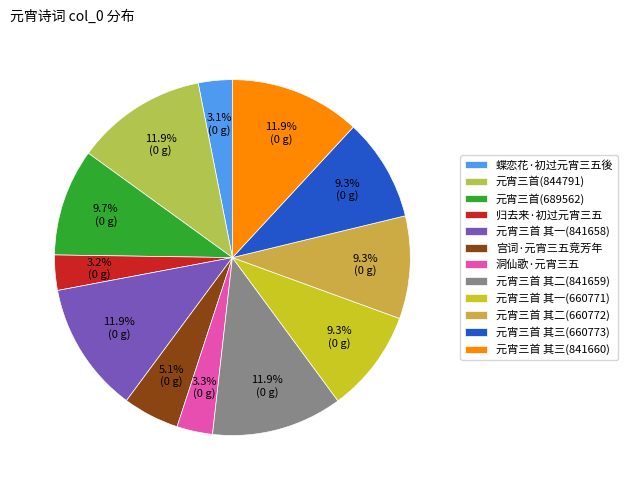

Count the number of slices in the pie.

12